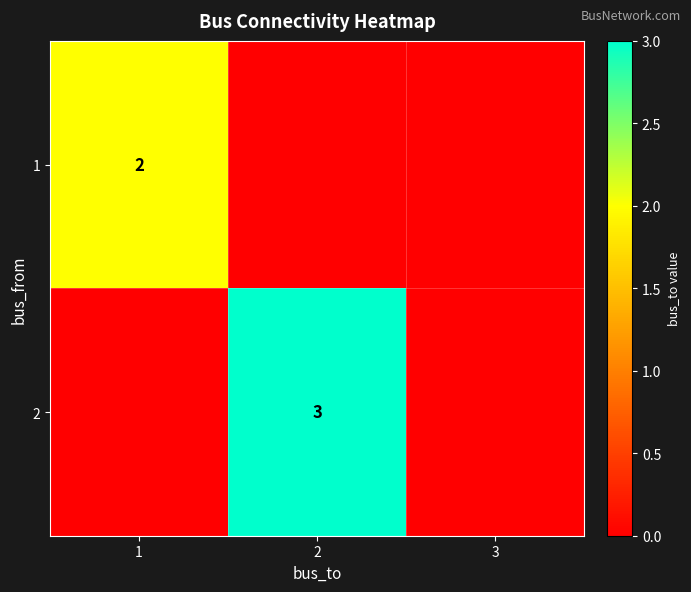

True or false: 2 has a value of 3 at 2.

True